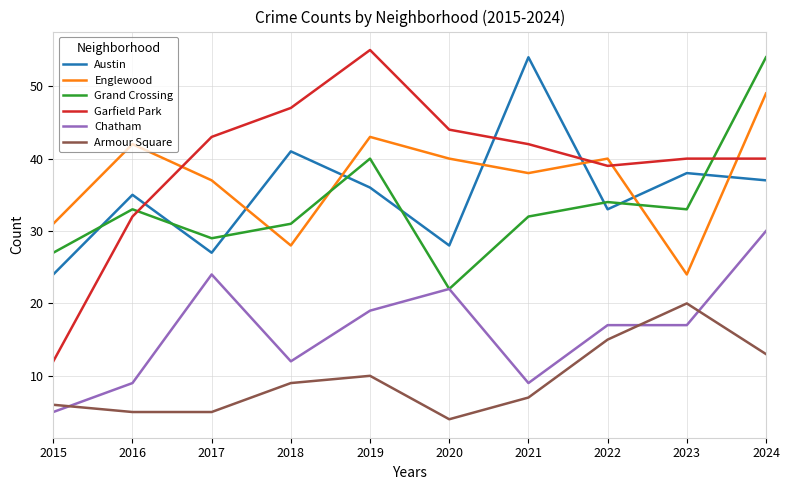

What is the difference between the second highest and second lowest values in the Garfield Park series?

15